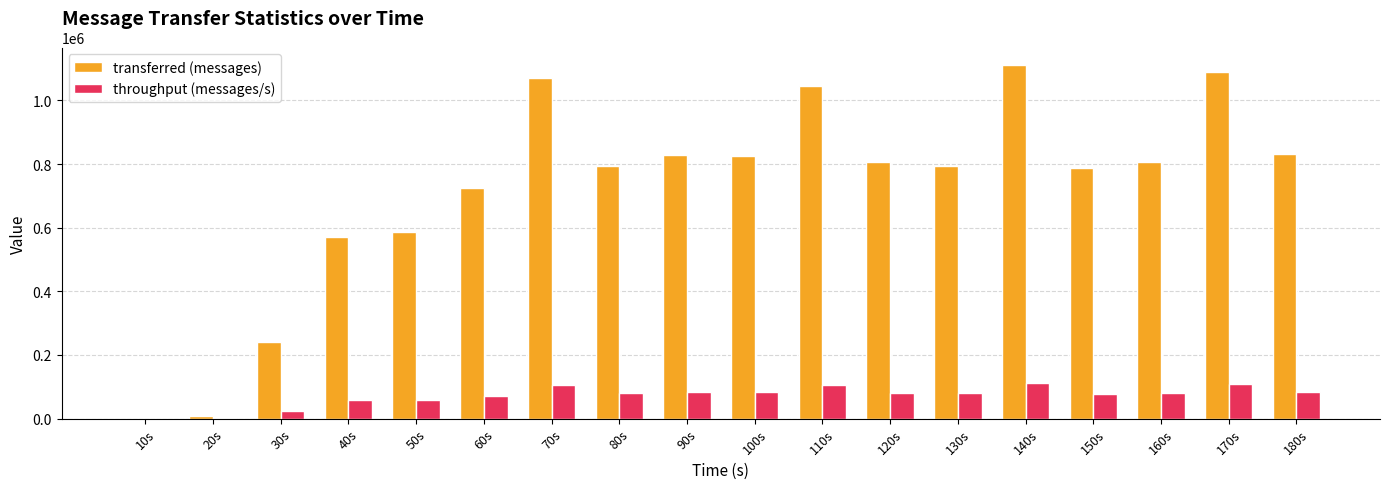

Are the bars grouped side by side (vs. stacked)?

Yes